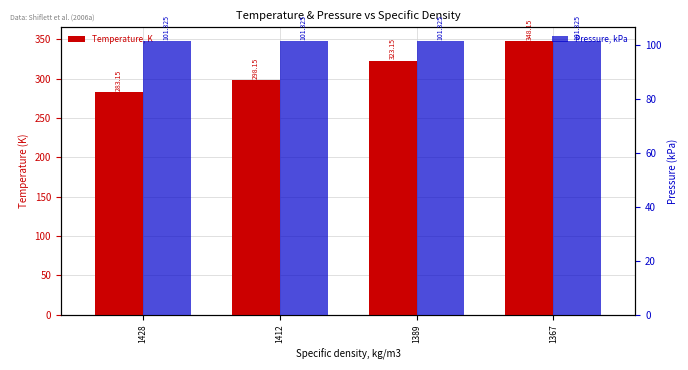

What is the difference between the second highest and second lowest values in the Temperature, K series?

25.0